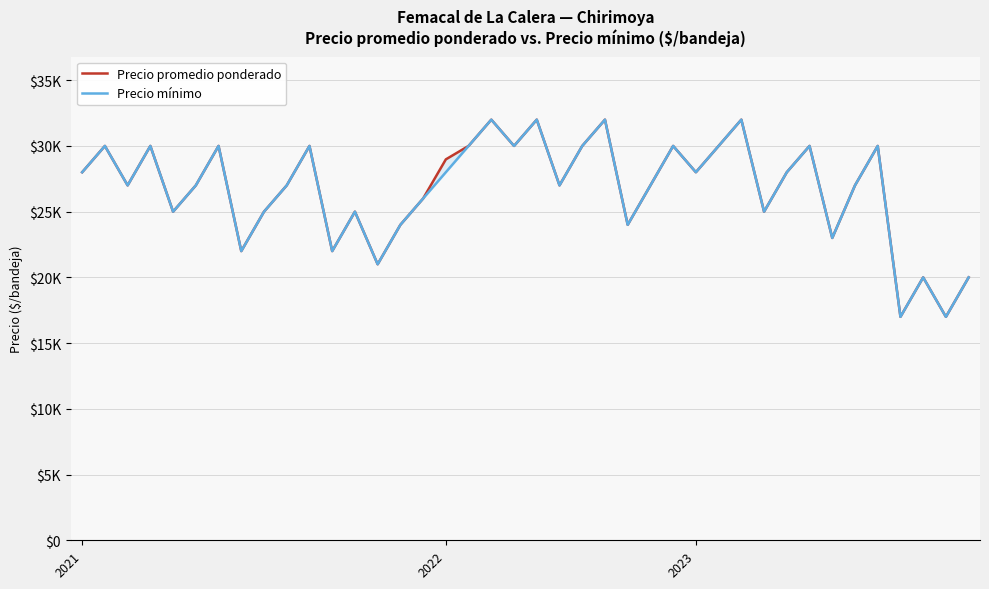

How many interior local valleys does the Precio mínimo series have?

13